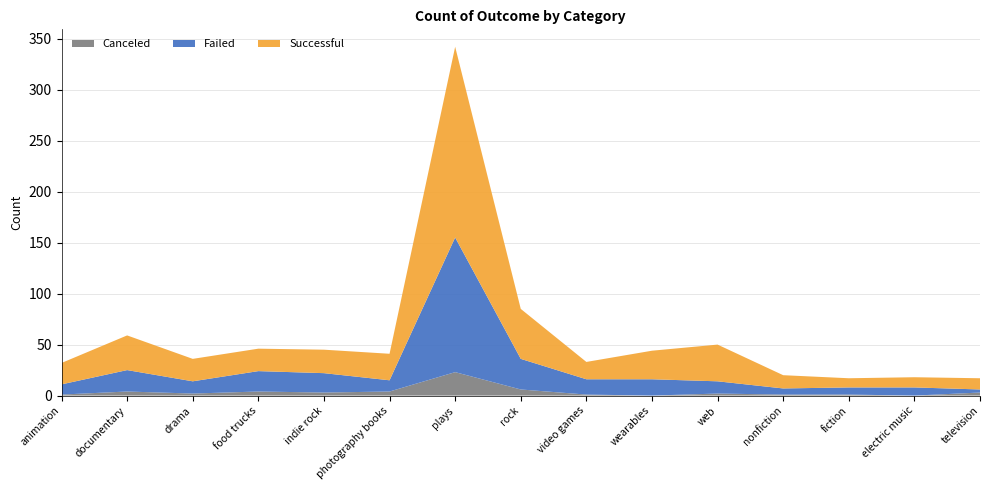

Reading left to right, transcribe all the data shown in this chart.

successful: 21	34	22	22	23	26	187	49	17	28	36	13	9	10	11
failed: 10	21	12	20	19	11	132	30	15	16	12	6	7	8	3
canceled: 1	4	2	4	3	4	23	6	1	0	2	1	1	0	3